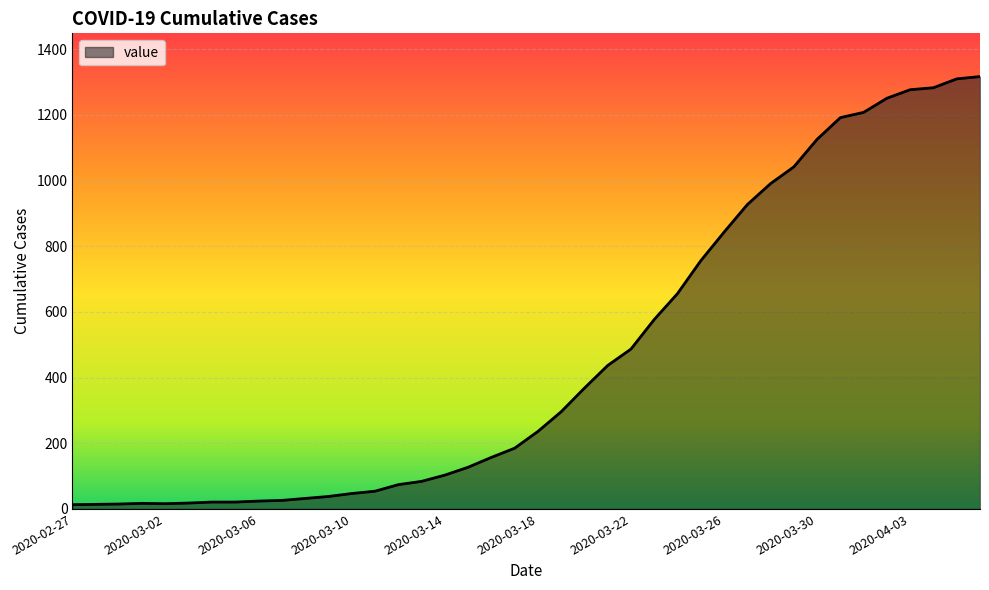

What is the maximum value shown in the chart?

1317